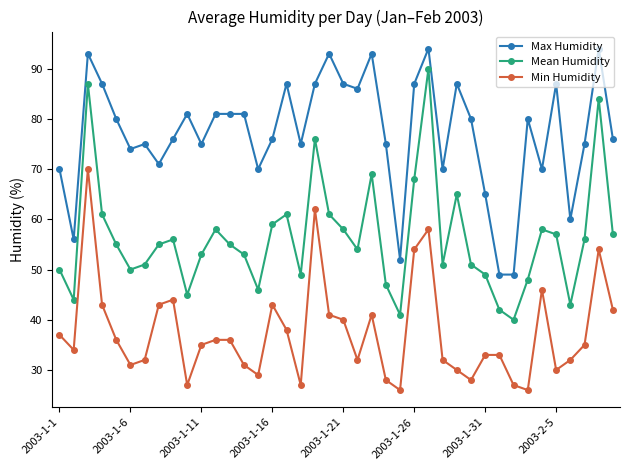

What is the value of the Min Humidity point at the 19th from the left?

62